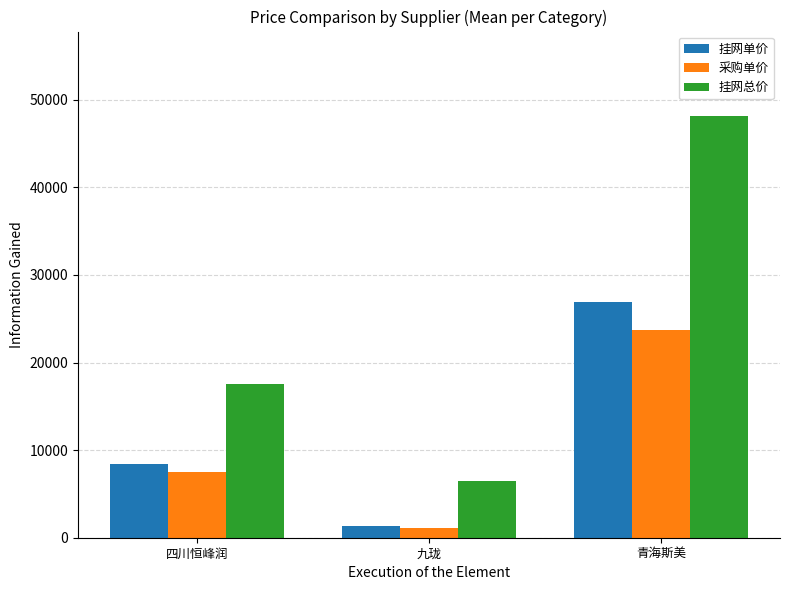

What is the label of the 2nd bar from the right?

九珑